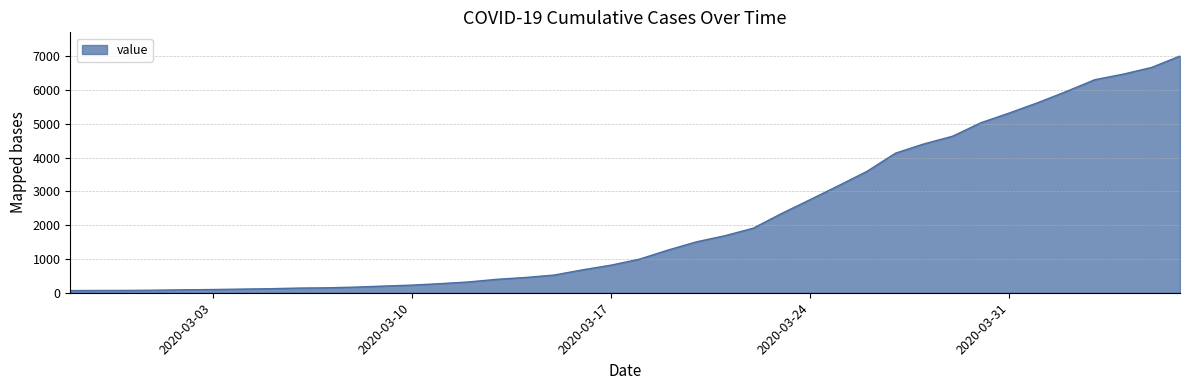

What is the greatest value displayed?

7003